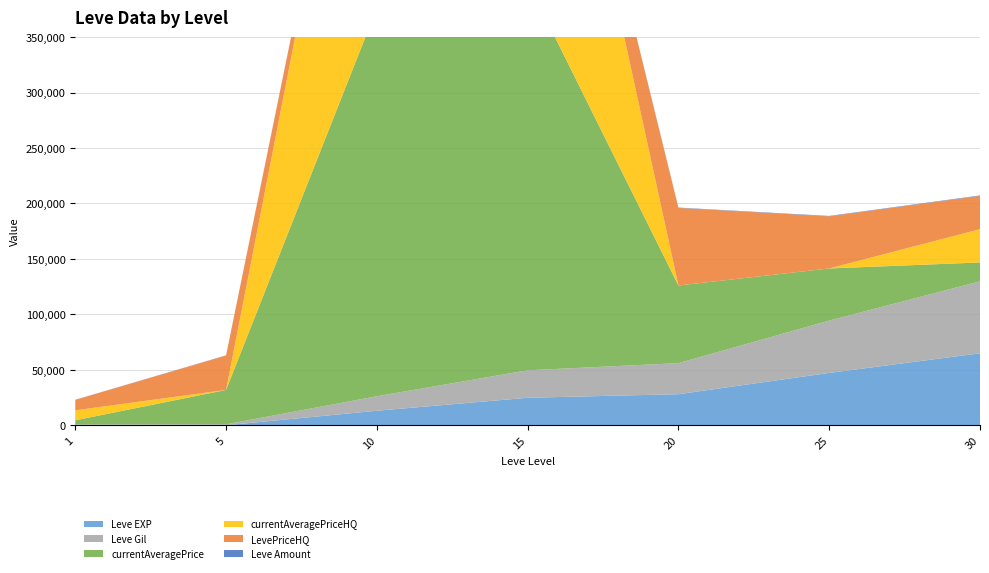

Reading right to left, transcribe all the data shown in this chart.

Leve EXP: 30=64910	25=47200	20=28010	15=24790	10=13090	5=4	1=1
Leve Gil: 30=64910	25=47200	20=28010	15=24790	10=13090	5=840	1=690
currentAveragePrice: 30=17000	25=47000	20=69999	15=1001710	10=1001710	5=31020	1=3763
currentAveragePriceHQ: 30=29999	25=0	20=0	15=2500401	10=2500401	5=0	1=9000
LevePriceHQ: 30=29999	25=47000	20=69999	15=0	10=2583	5=31020	1=9450
Leve Amount: 30=428	25=379	20=293	15=240	10=230	5=168	1=113